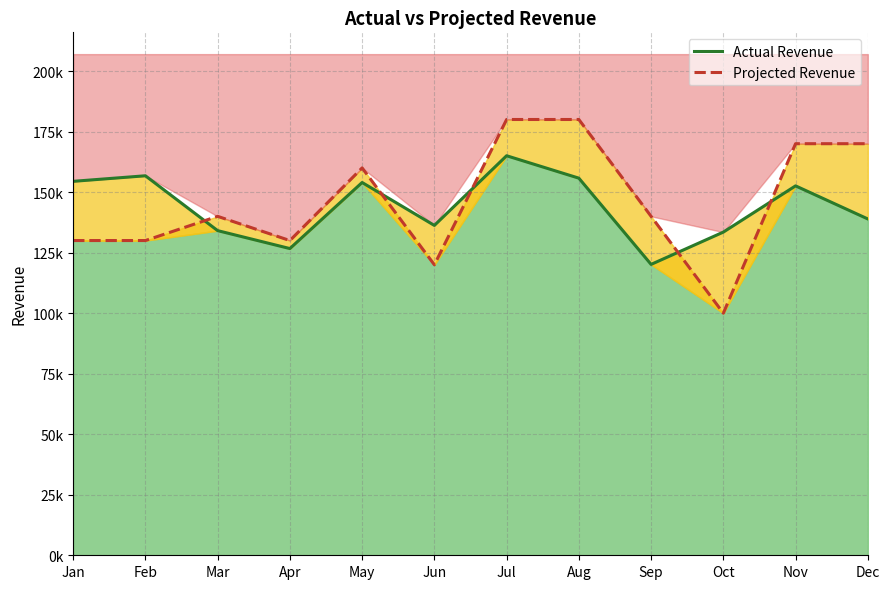

The value of Actual Revenue (line) at Jul is 74581. True or false?

False